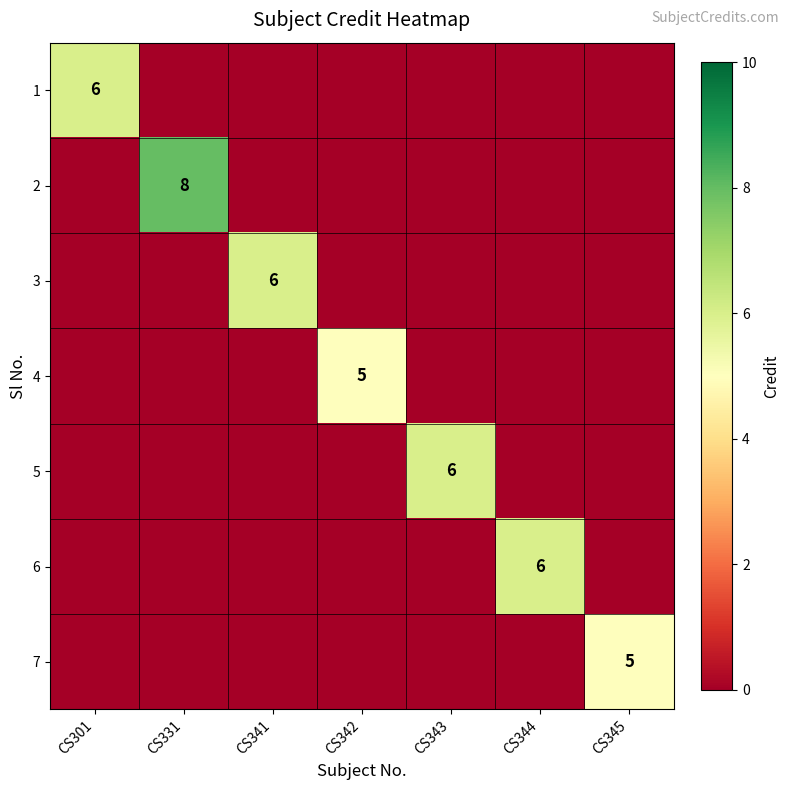

What is the maximum value shown in the chart?

8